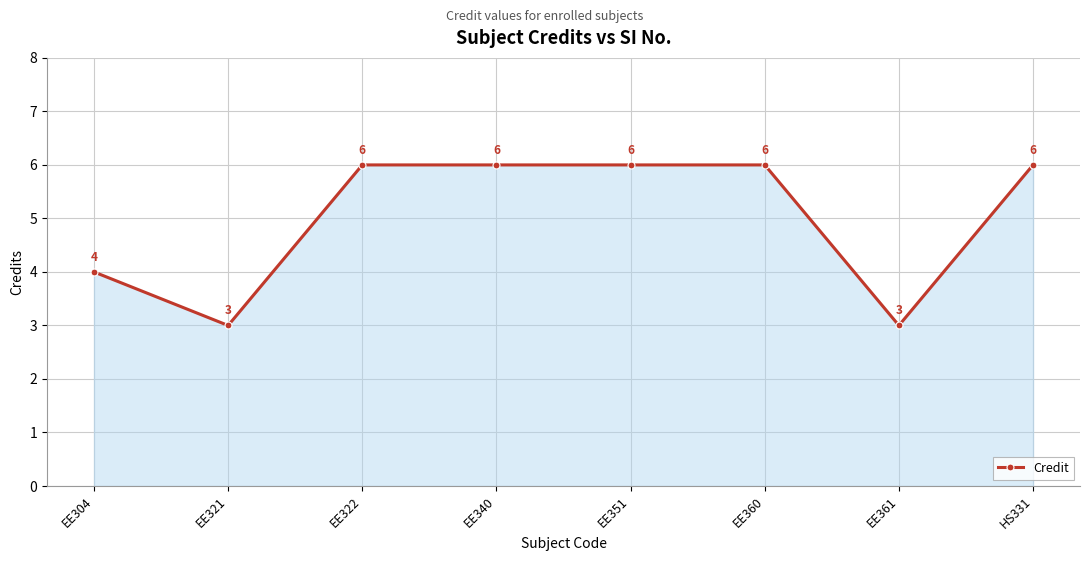

What is the change in value from EE322 to EE361?

-3